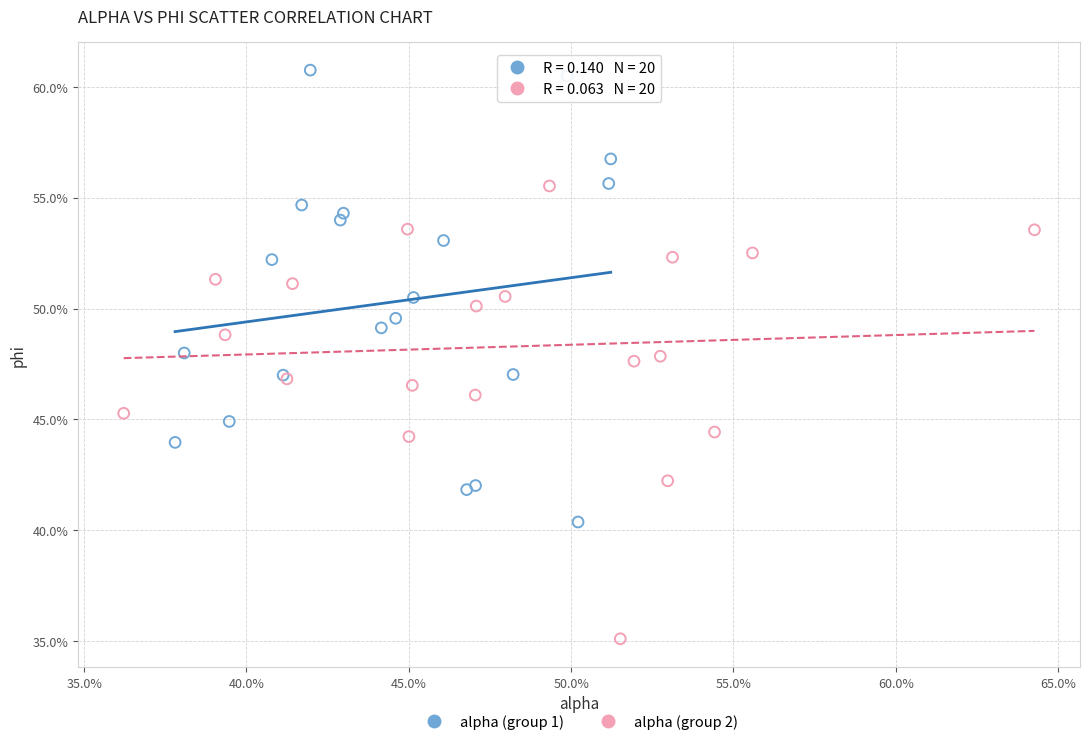

What are all the series names shown in the legend?

alpha (group 1), alpha (group 2)